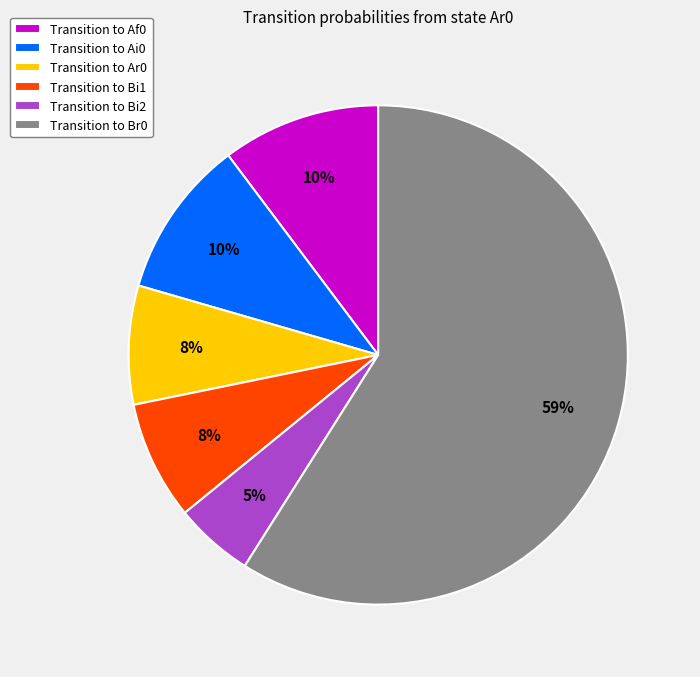

Between Transition to Ar0 and Transition to Br0, which is larger?

Transition to Br0